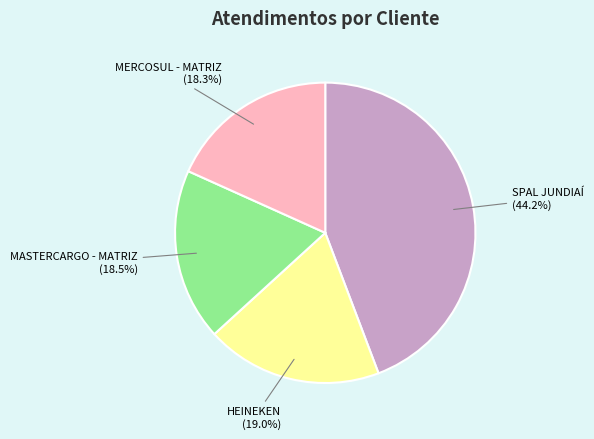

To the nearest percent, what portion does SPAL JUNDIAÍ represent?

44%